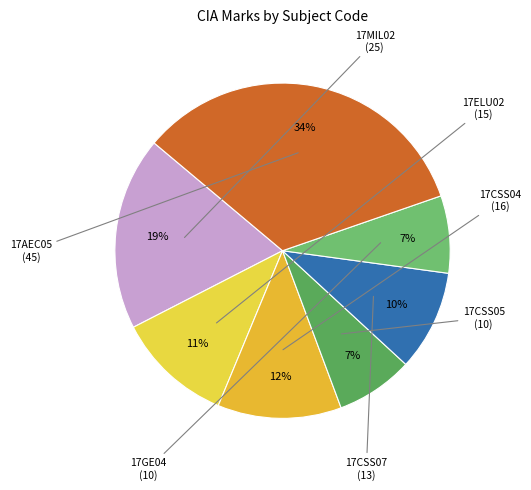

To the nearest percent, what is the average slice percentage?

14%